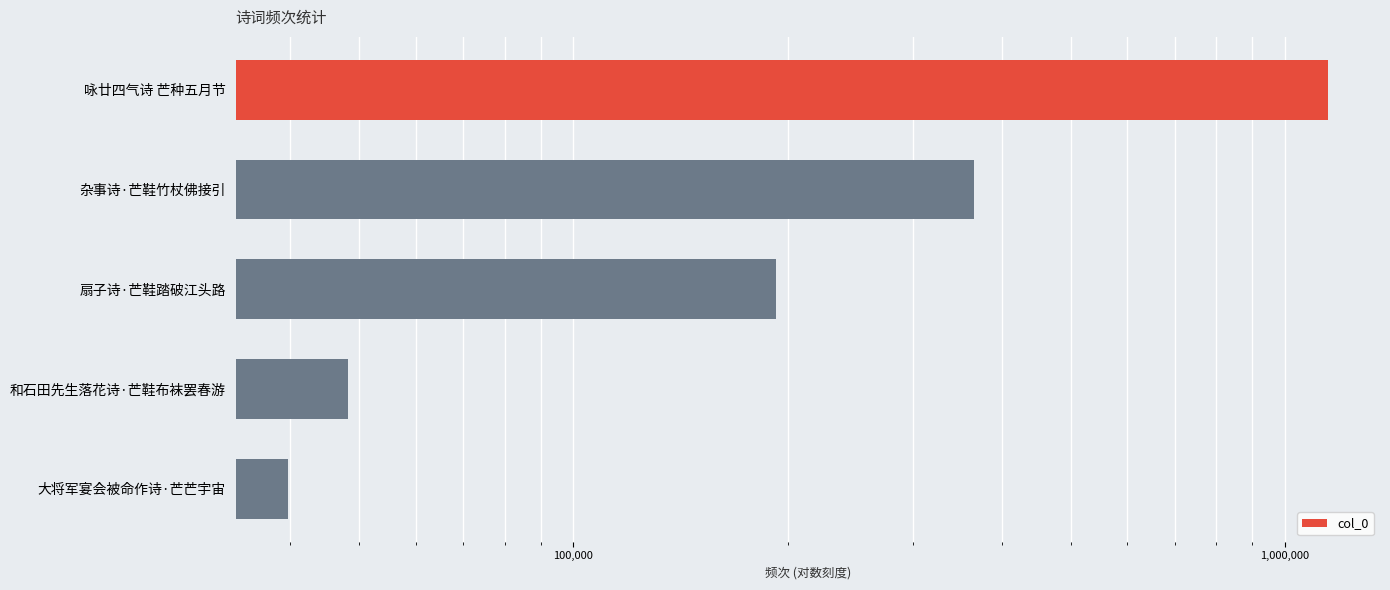

Between 咏廿四气诗 芒种五月节 and 扇子诗·芒鞋踏破江头路, which is larger?

咏廿四气诗 芒种五月节